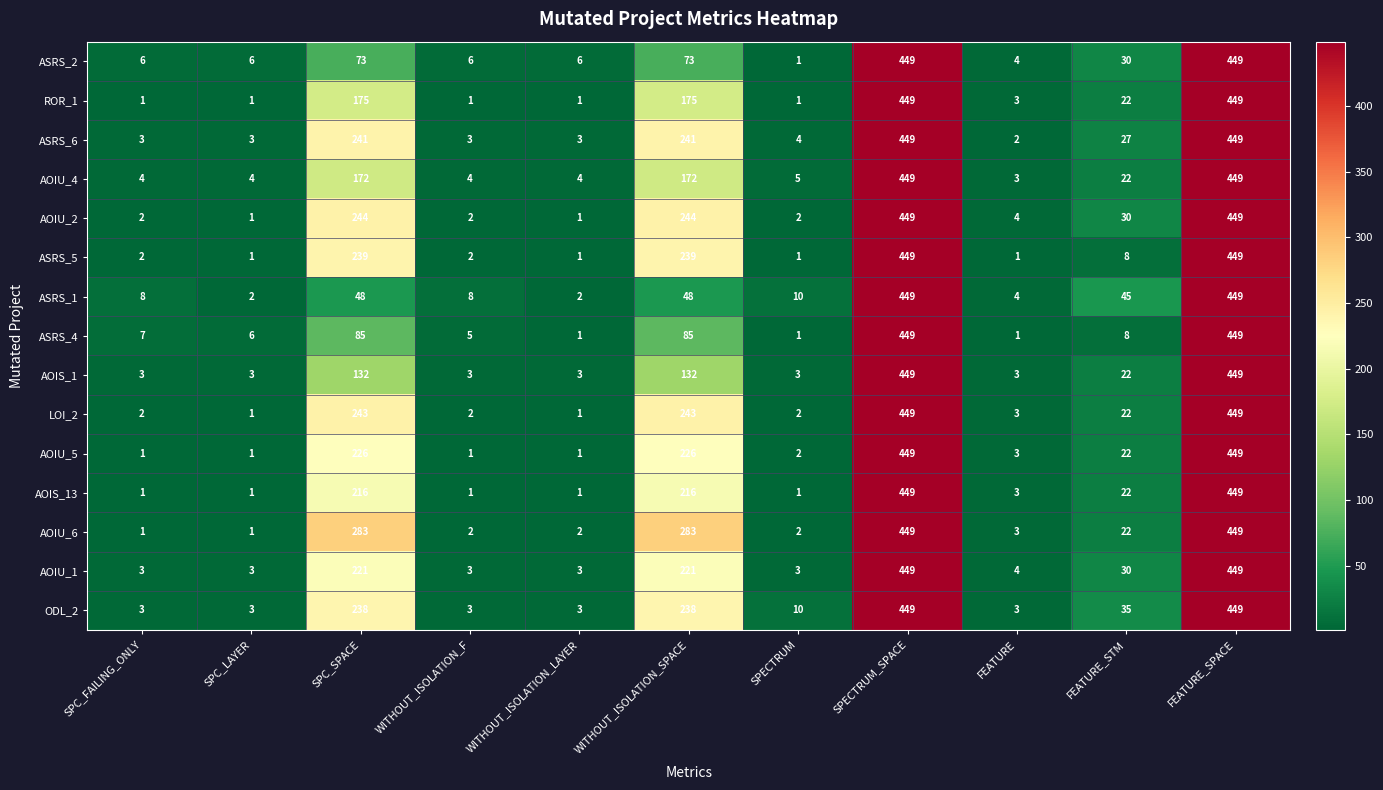

How many categories are shown in the chart?

11